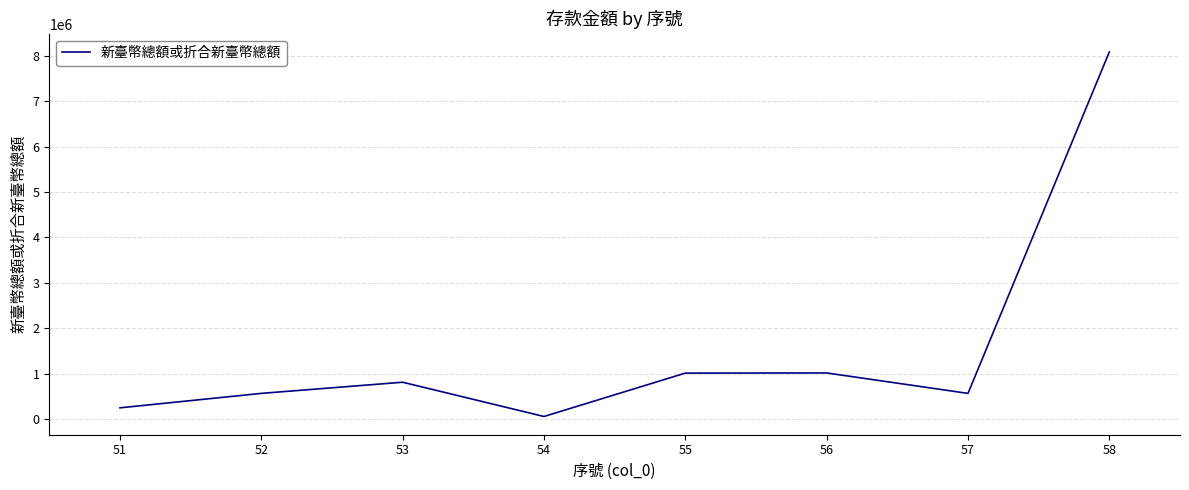

The value at 57 is 867730. True or false?

False